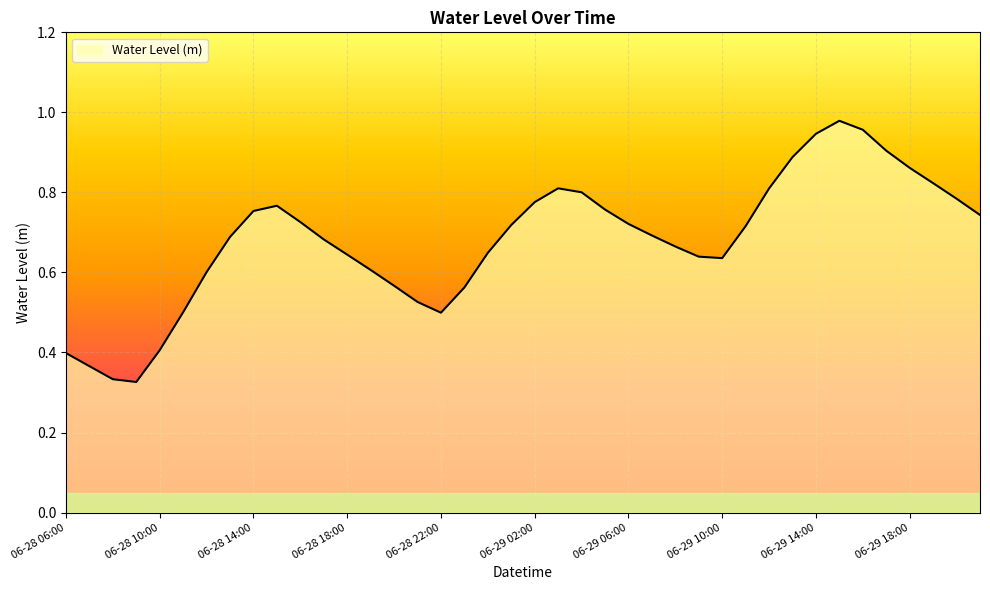

How many points are lower than both their immediate neighbors (excluding endpoints)?

3